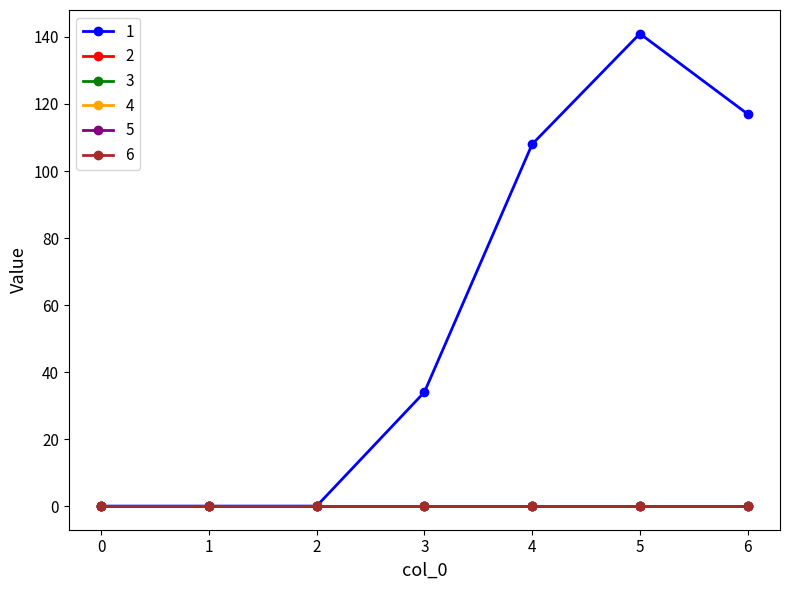

Reading left to right, transcribe all the data shown in this chart.

1: 0=0	1=0	2=0	3=34	4=108	5=141	6=117
2: 0=0	1=0	2=0	3=0	4=0	5=0	6=0
3: 0=0	1=0	2=0	3=0	4=0	5=0	6=0
4: 0=0	1=0	2=0	3=0	4=0	5=0	6=0
5: 0=0	1=0	2=0	3=0	4=0	5=0	6=0
6: 0=0	1=0	2=0	3=0	4=0	5=0	6=0